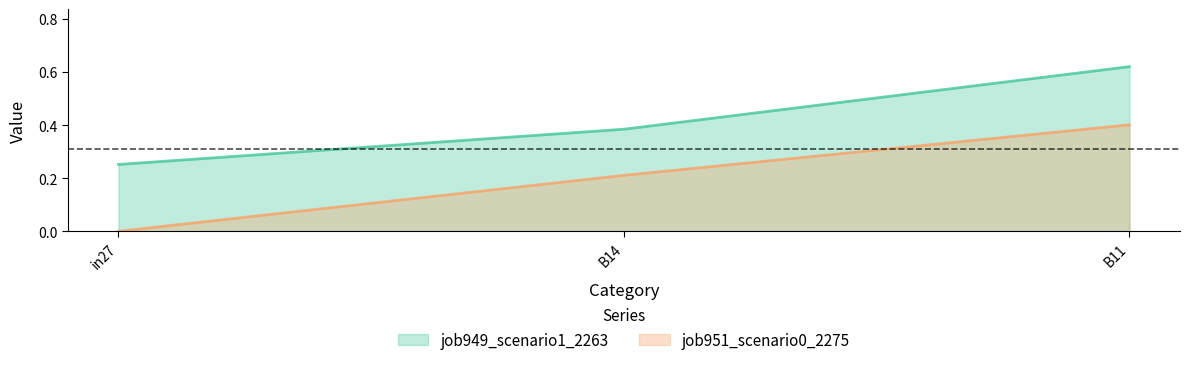

At which category is the sum across all series the highest?

B11